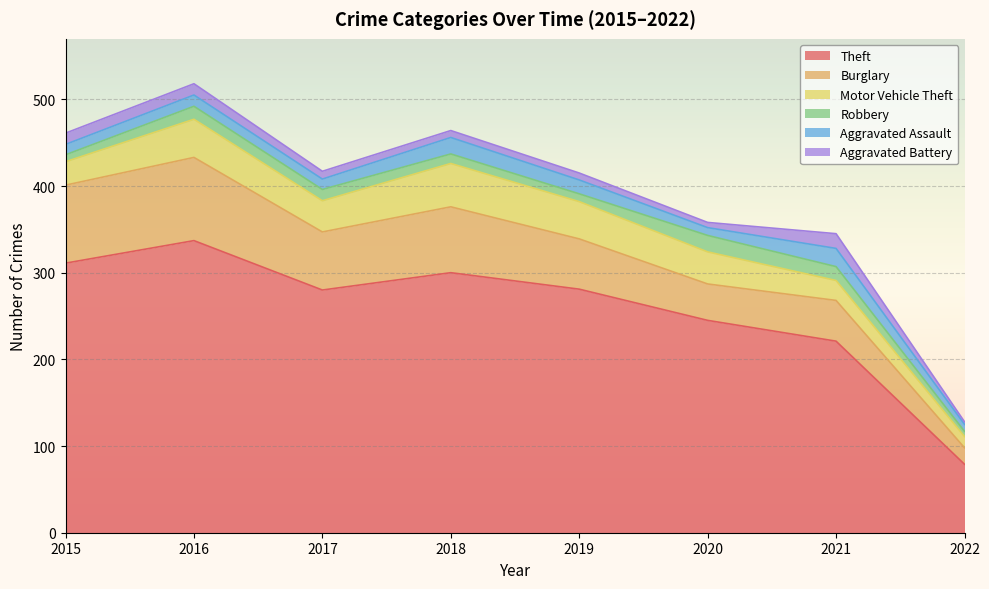

What is the average value of the Motor Vehicle Theft series?

34